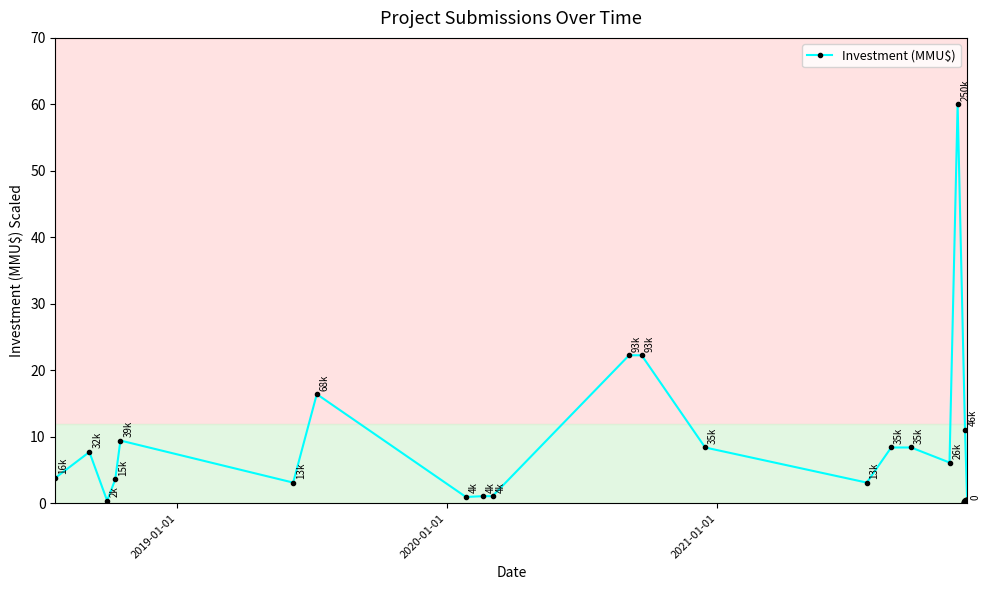

What is the value of the 4th point from the left?

3.6